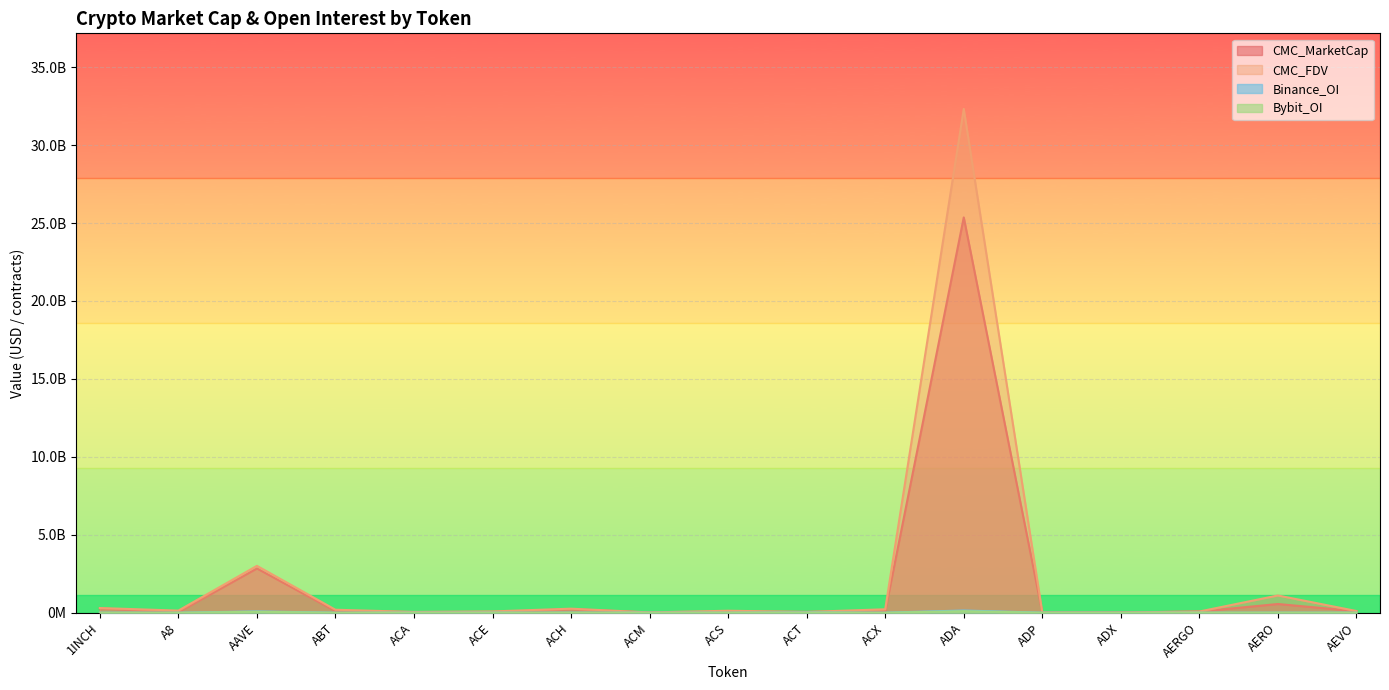

What is the sum of all CMC_MarketCap values?

29888976889.5